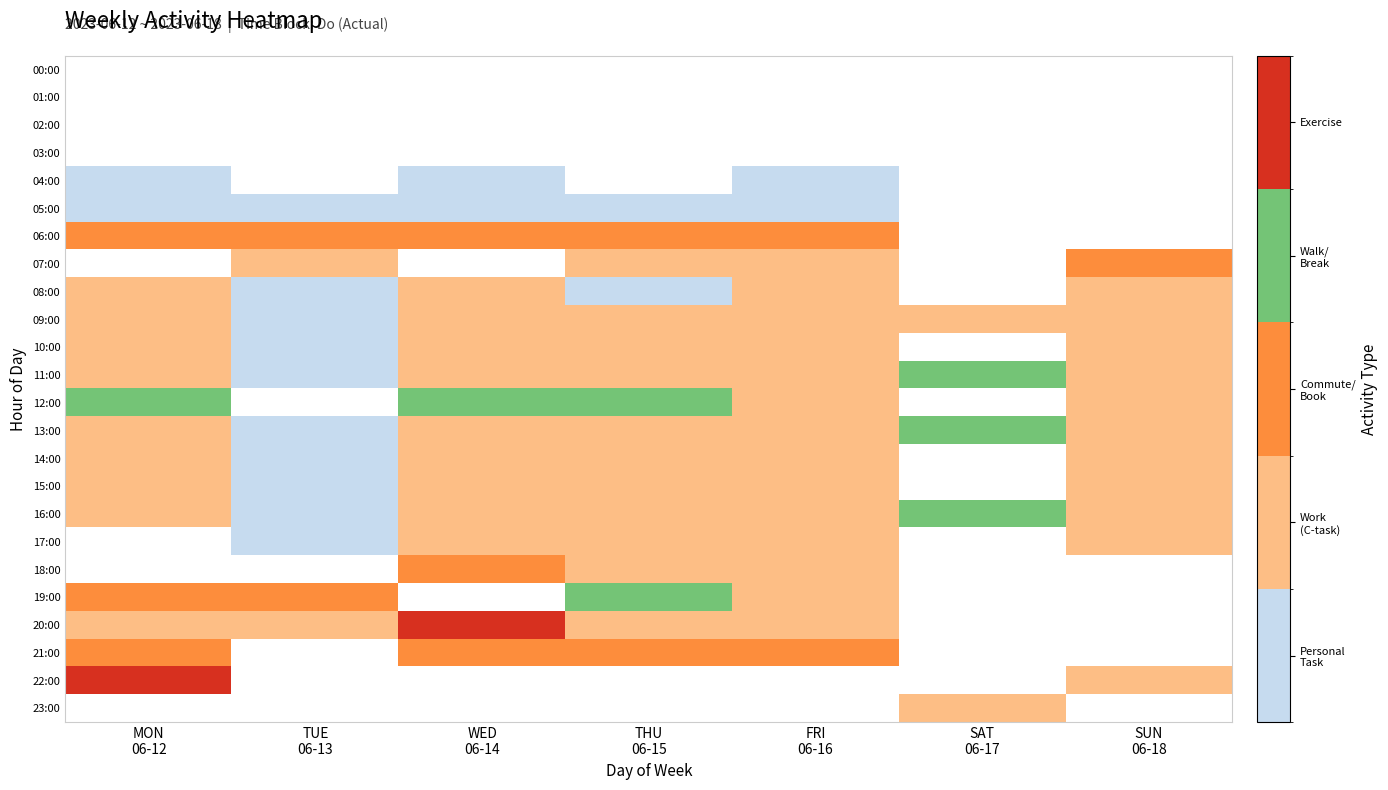

What is the difference between the maximum and minimum values in the 11:00 series?

3.0